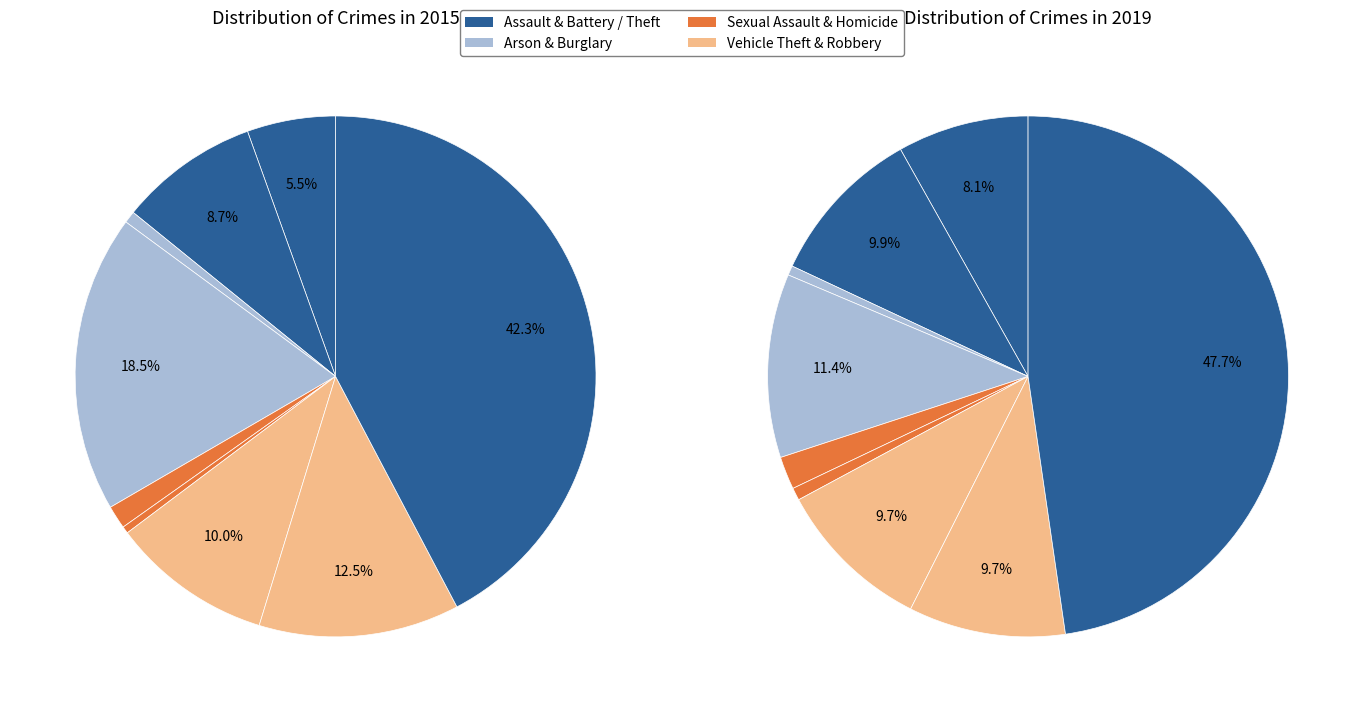

What percentage is the 7 slice, to the nearest percent?

12%